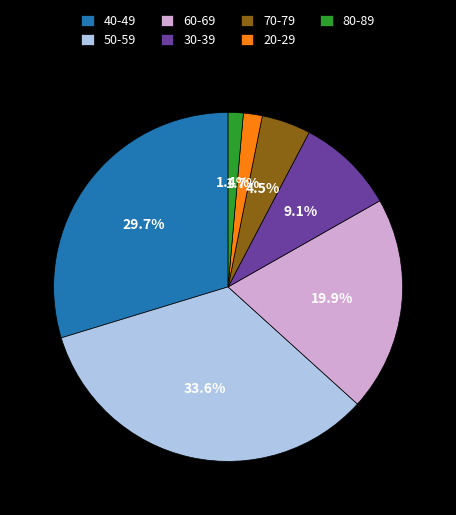

Does any single category account for the majority?

No